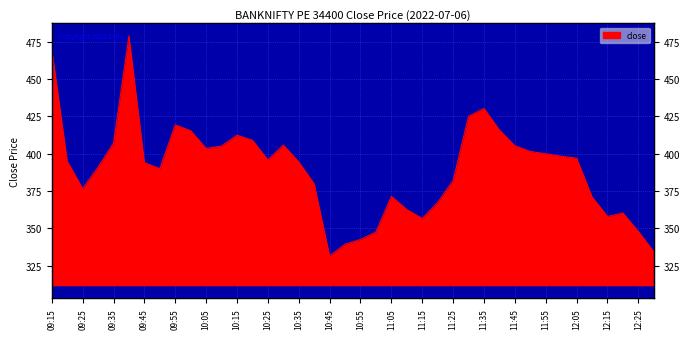

Reading left to right, what are all the values shown in this chart?

470.1	395.0	376.6	391.0	407.1	478.9	394.1	390.0	419.3	415.4	403.5	405.1	412.4	409.1	395.9	405.8	394.5	379.8	331.6	339.4	342.6	347.5	371.4	362.6	356.6	367.3	382.1	425.1	430.4	415.9	405.4	401.5	400.0	398.4	397.0	371.1	358.0	360.2	348.0	334.4